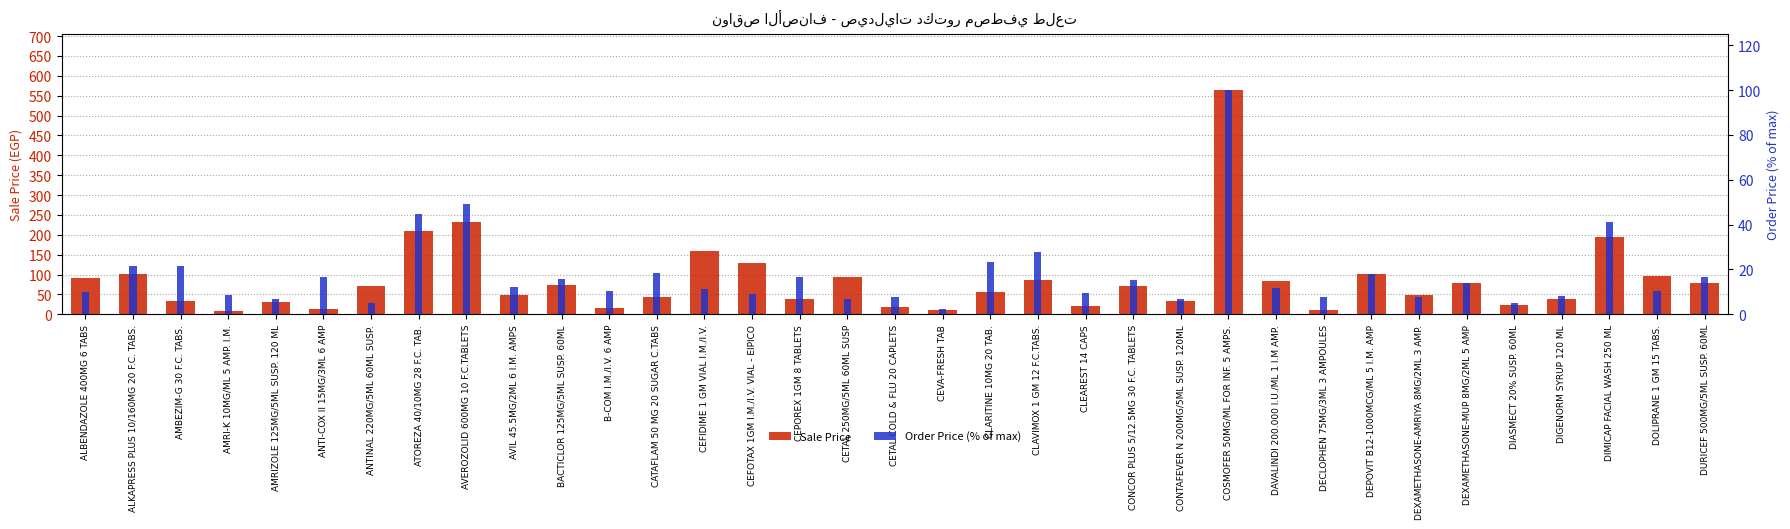

At which label is Sale Price closest to 286?

AVEROZOLID 600MG 10 F.C.TABLETS